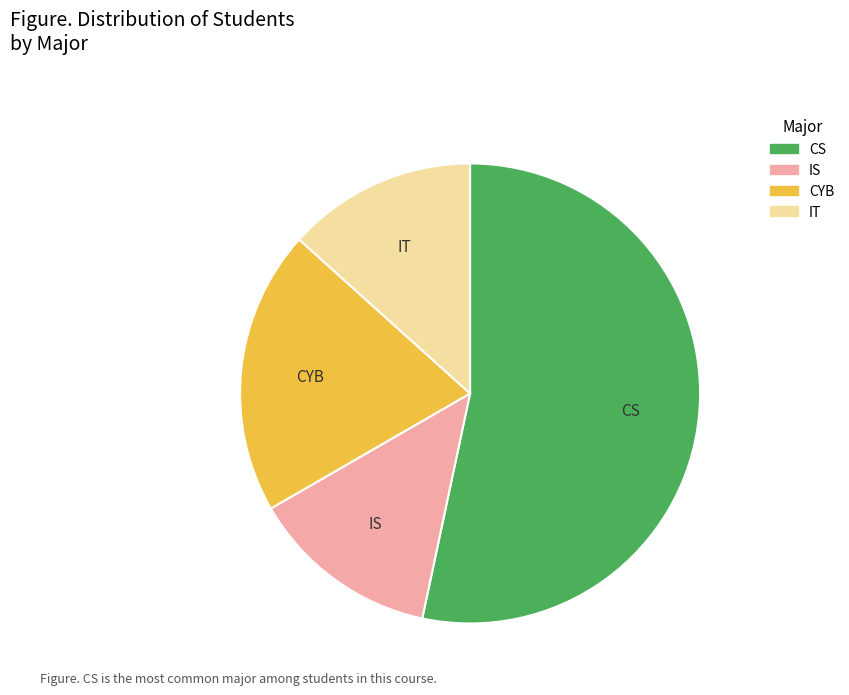

Which slice is the largest?

CS